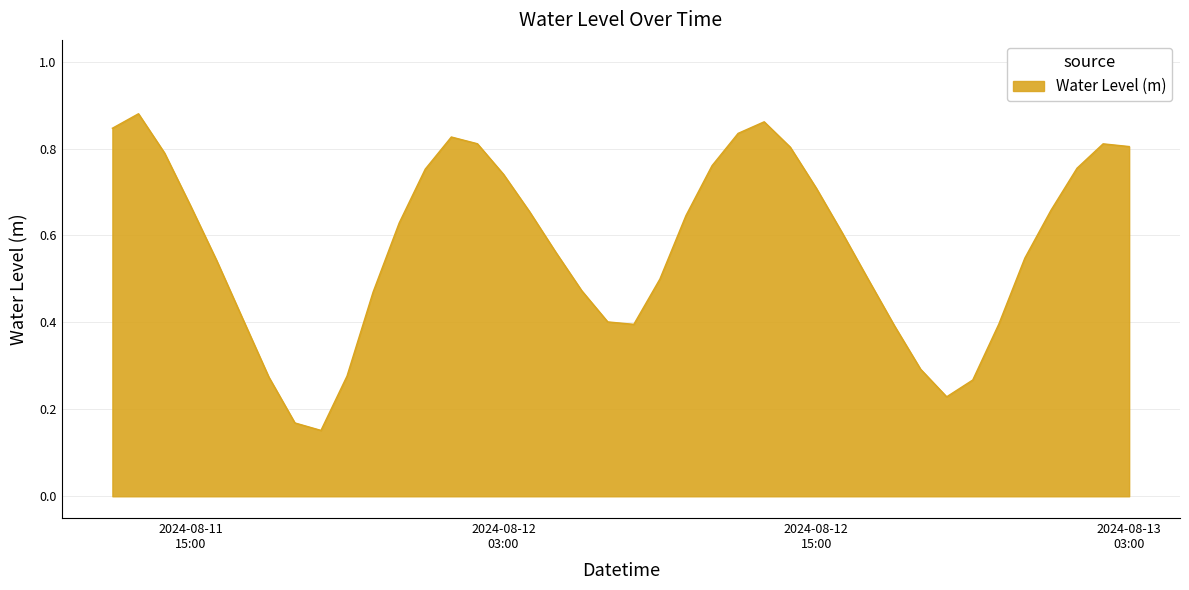

Where is the first local maximum?

2024-08-11 13:00:00